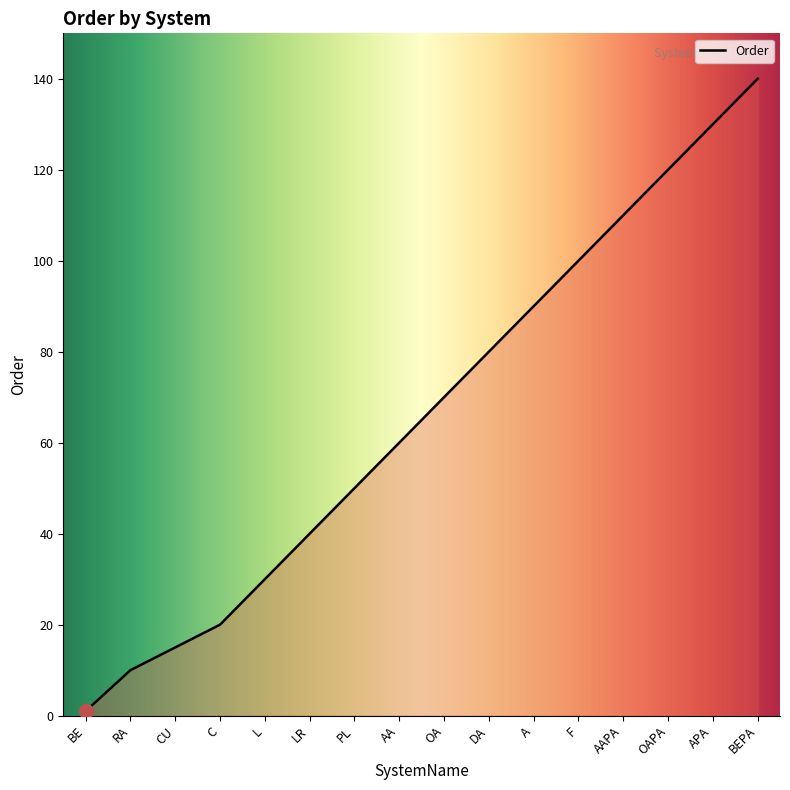

True or false: the data has more than 1 interior local peaks.

False